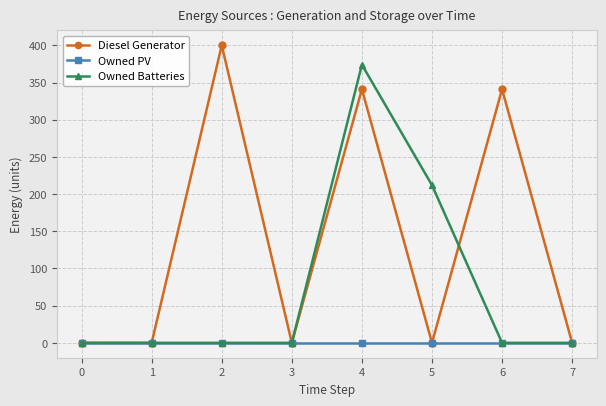

Reading left to right, extract all data points from this chart.

Diesel Generator: 0=0	1=0	2=400	3=0	4=341	5=0	6=341	7=0
Owned PV: 0=0	1=0	2=0	3=0	4=0	5=0	6=0	7=0
Owned Batteries: 0=0	1=0	2=0	3=0	4=374	5=212	6=0	7=0